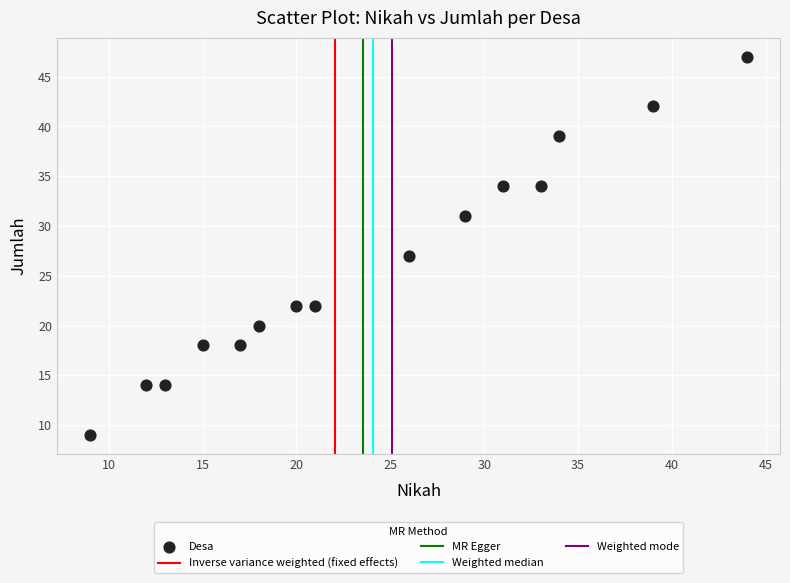

What Y value in the scatter plot is closest to 28?

27